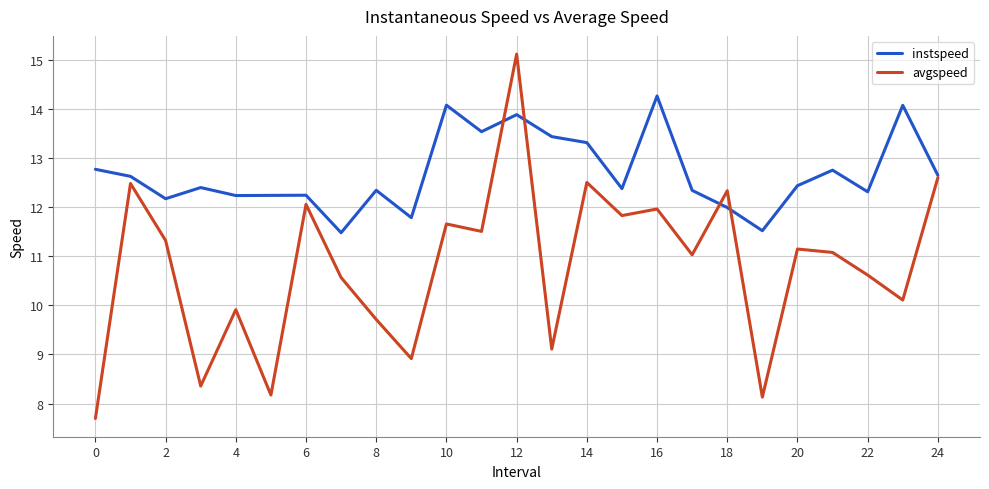

Which series has the largest range (max minus min)?

avgspeed